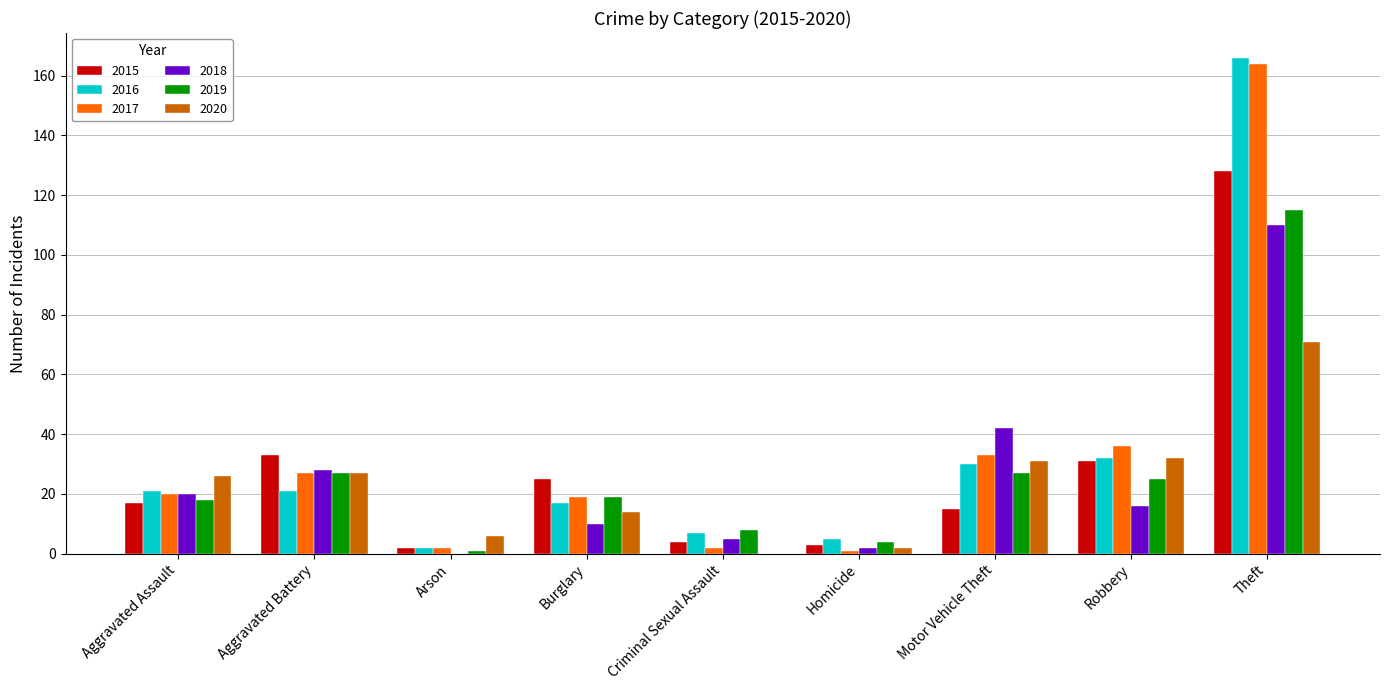

The 2019 series shows 44 at Robbery. True or false?

False